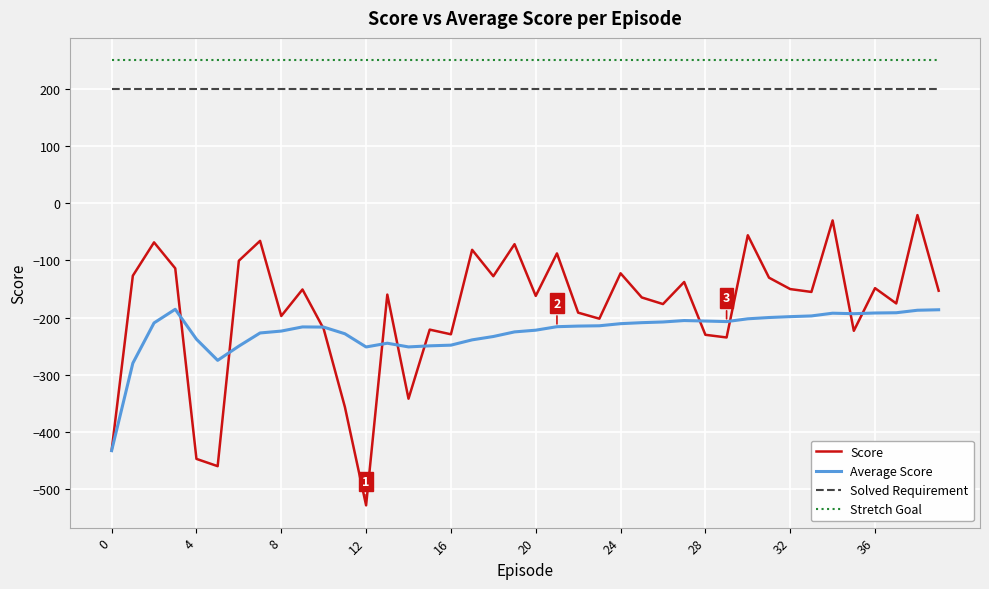

True or false: Solved Requirement and Stretch Goal cross at least once.

False